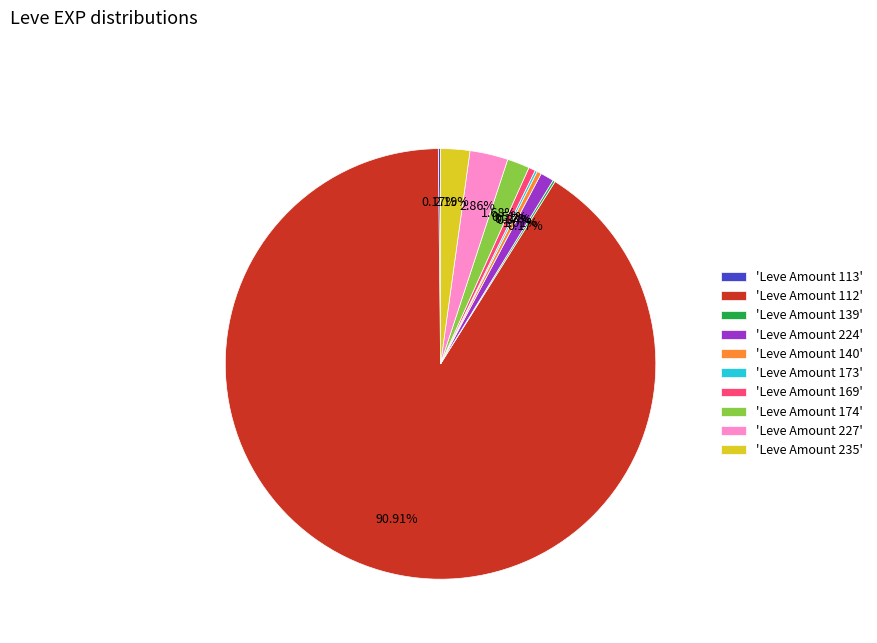

Is there any slice that represents more than half of the pie?

Yes